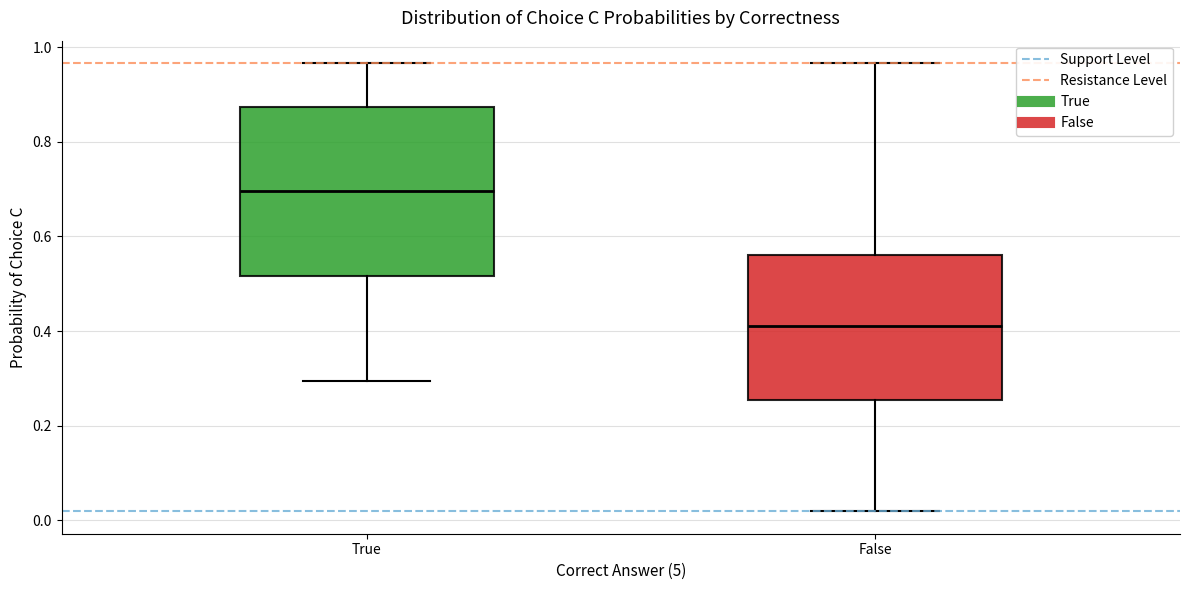

Comparing the boxes themselves (not the whiskers), which one is the tallest?

True